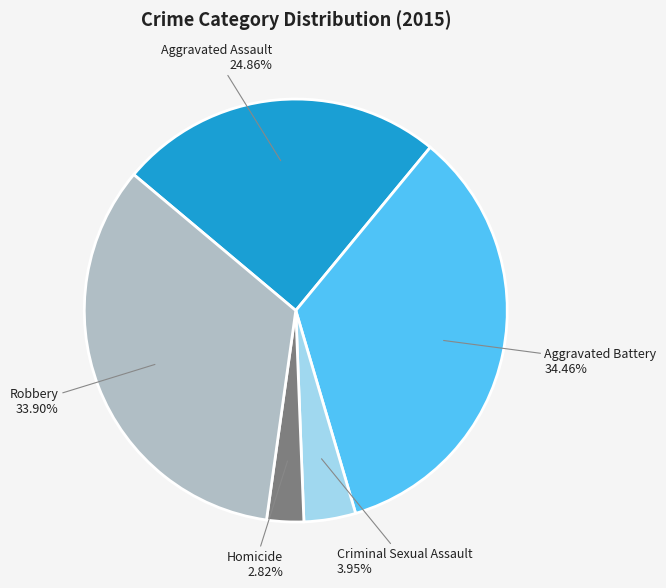

Is there any slice that represents more than half of the pie?

No